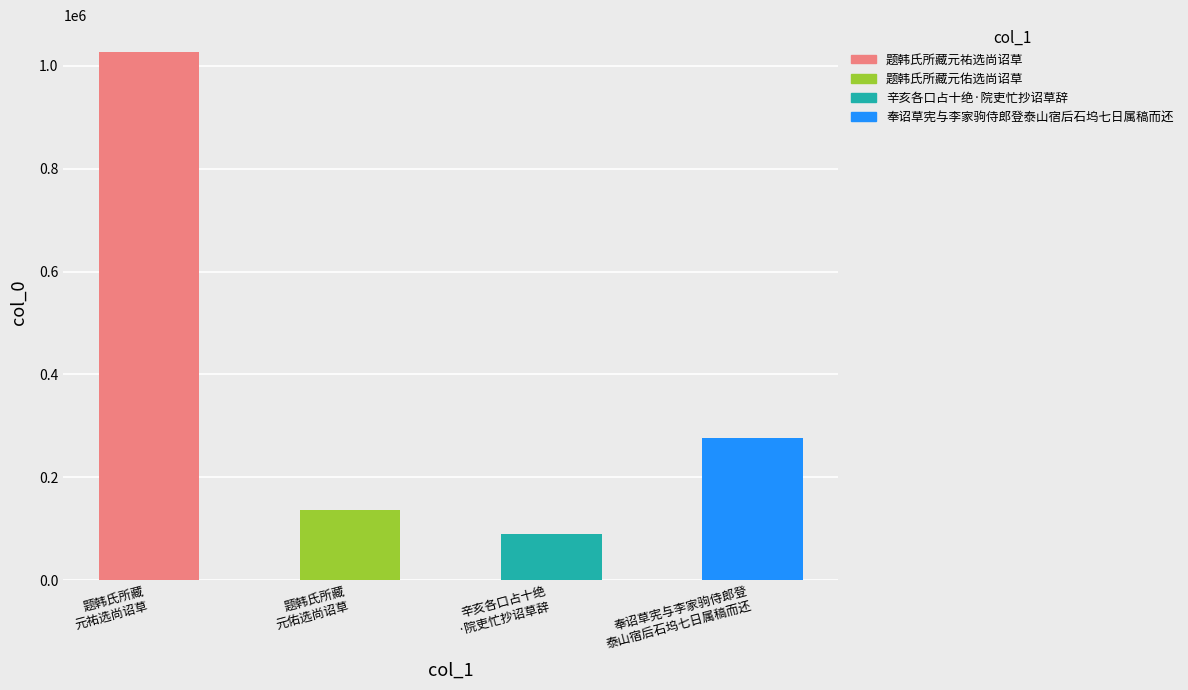

Approximately how many times larger is the value at 题韩氏所藏元佑选尚诏草 compared to 奉诏草宪与李家驹侍郎登泰山宿后石坞七日属稿而还?

0.5